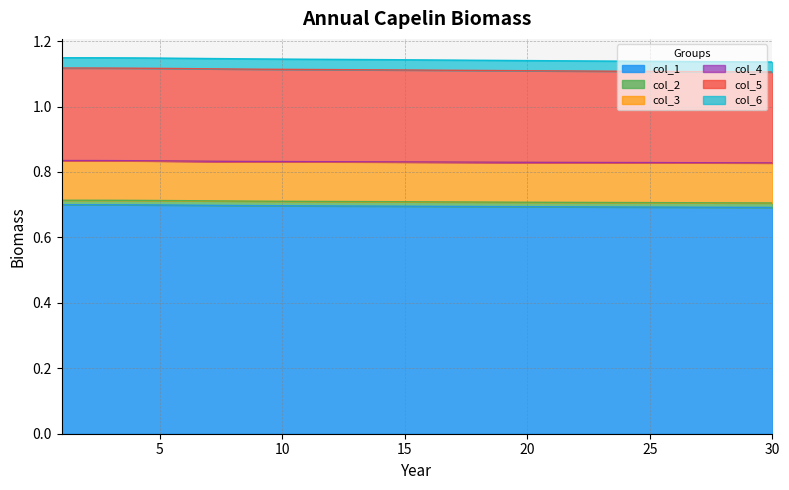

True or false: col_1 and col_5 cross at least once.

False